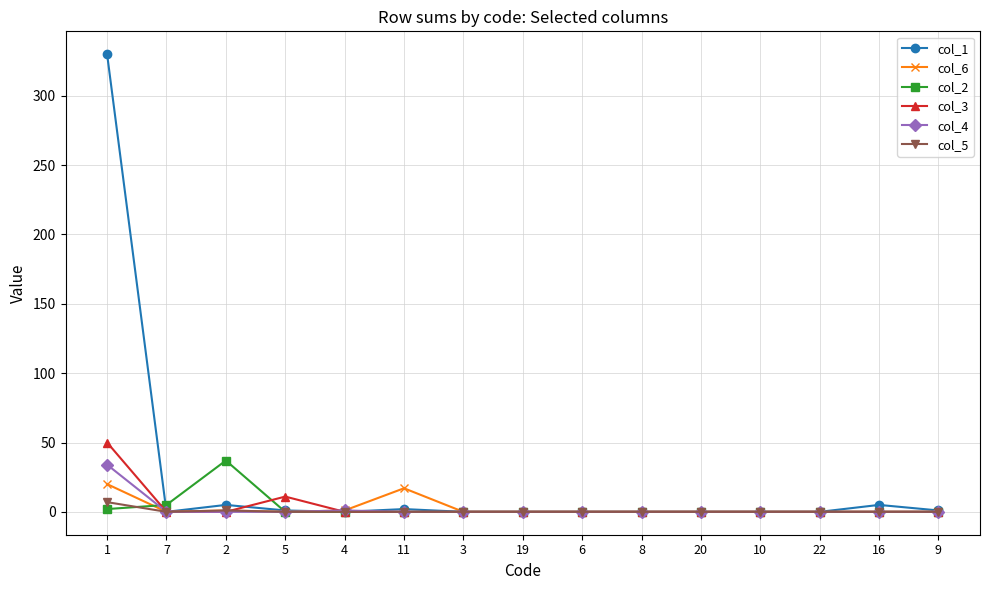

Is it true that col_1 equals 120 at 19?

False